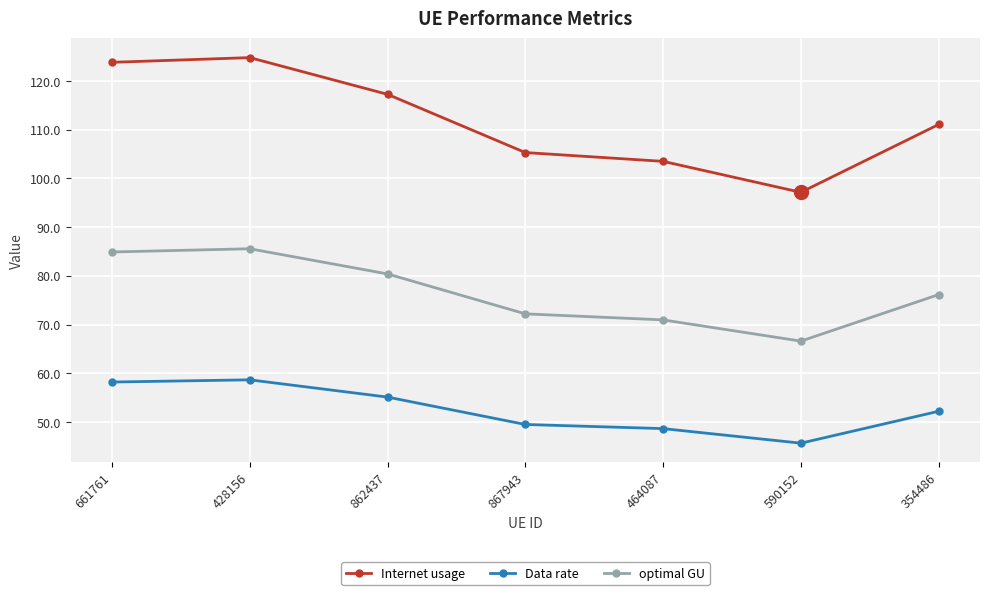

Which category has the highest value across all series?

428156